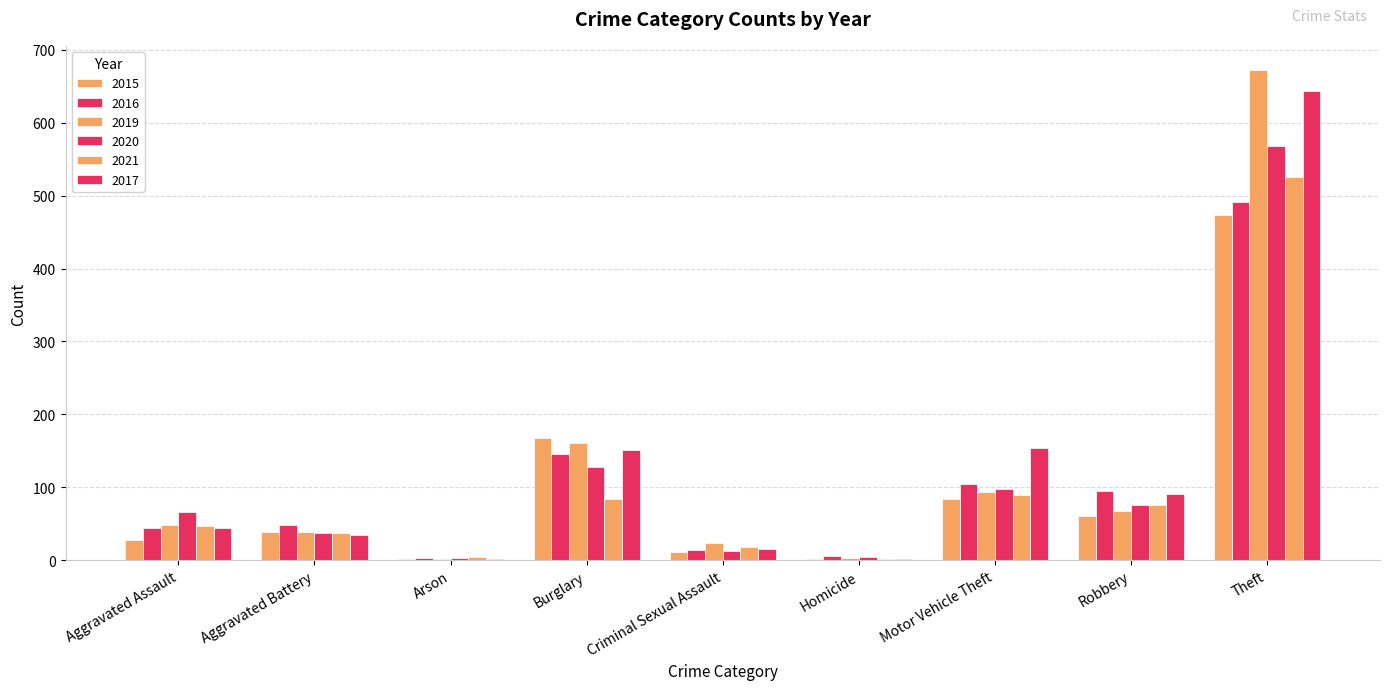

What is the total value across all series at Theft?

3372